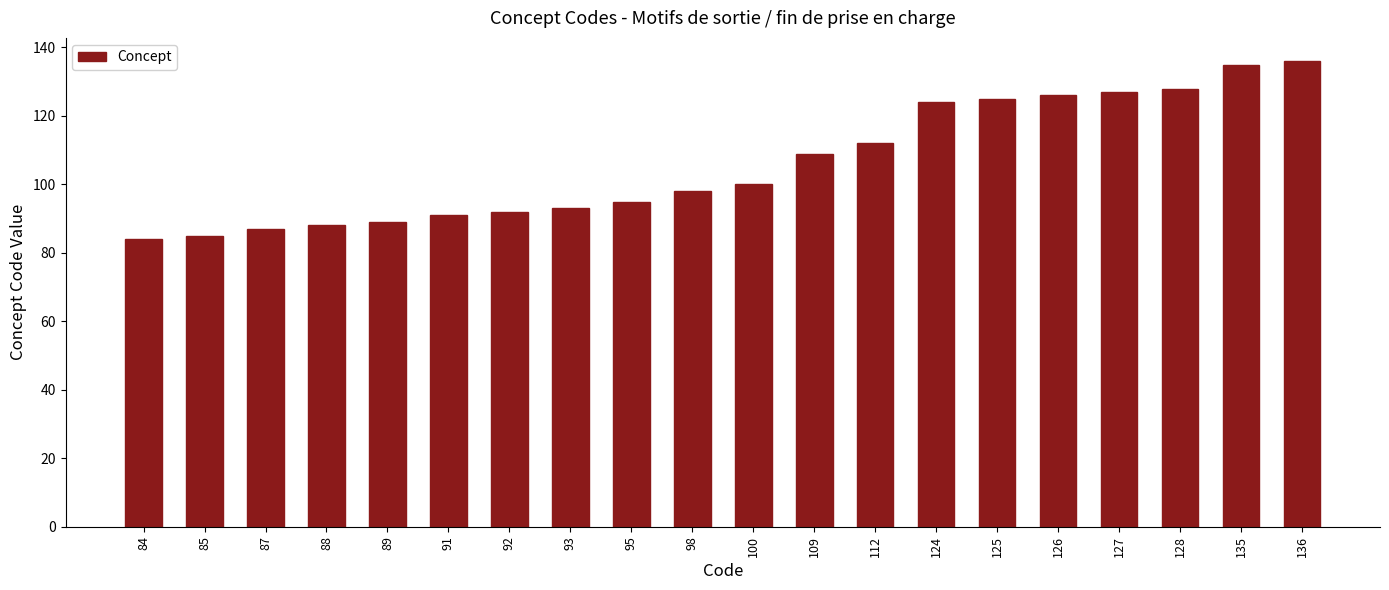

What is the difference between the maximum and minimum values?

52